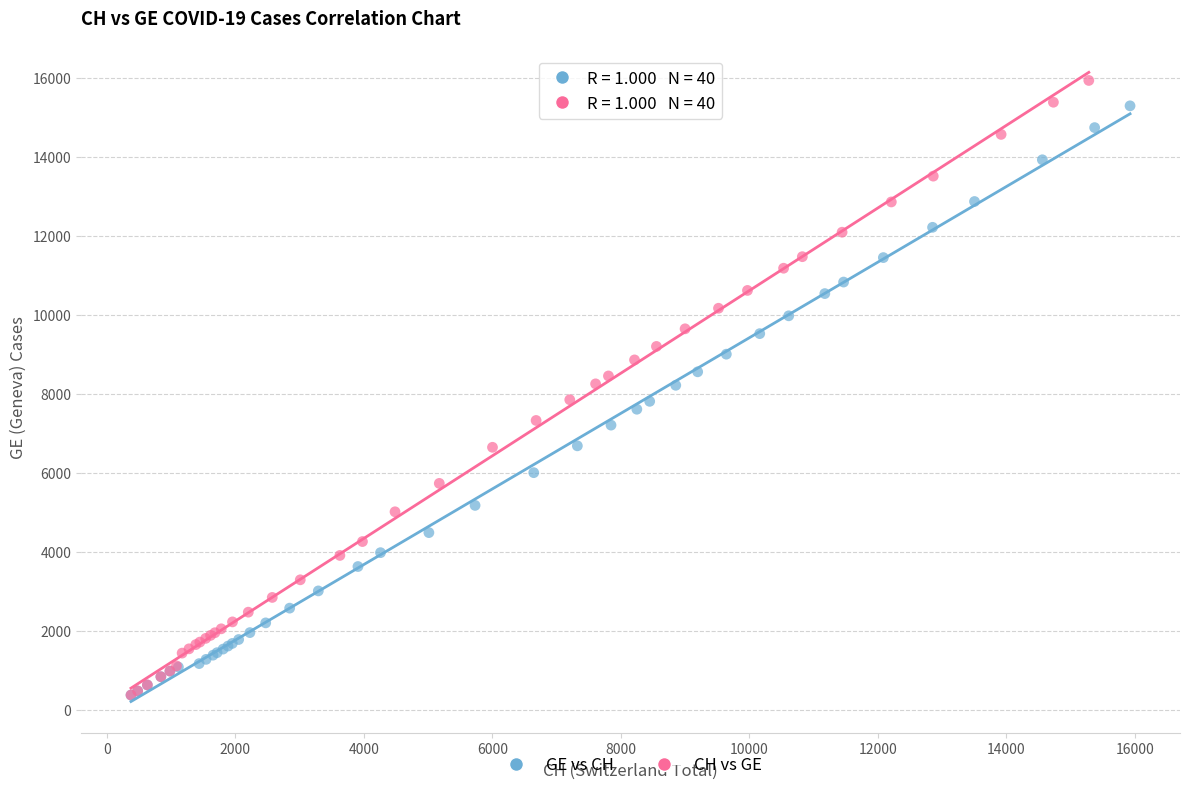

Which series has the largest Y range (max minus min)?

CH vs GE